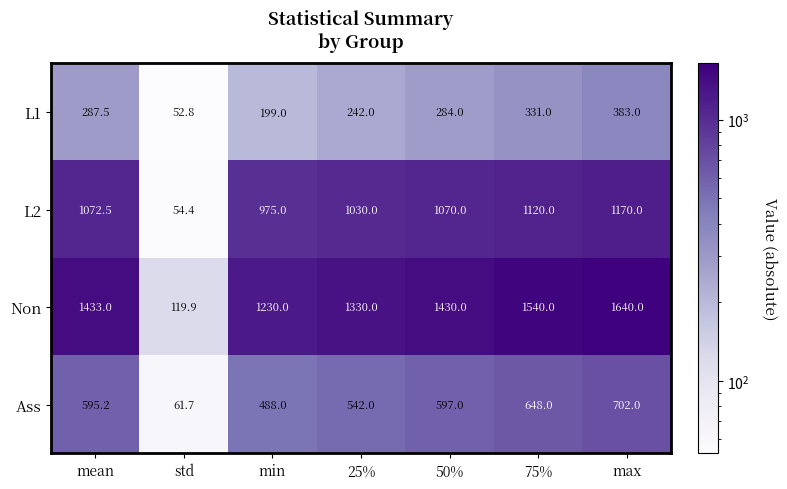

What is the difference between the Ass values at 25% and std?

480.3